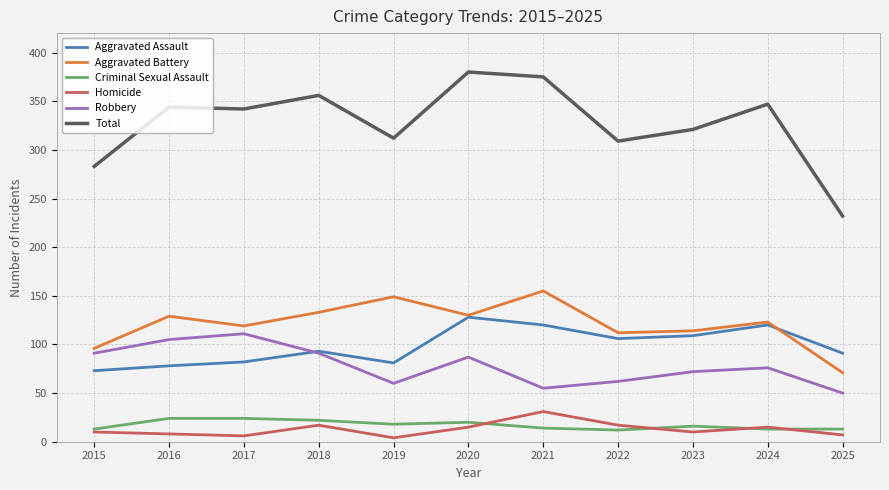

How many interior local peaks does the Robbery series have?

3